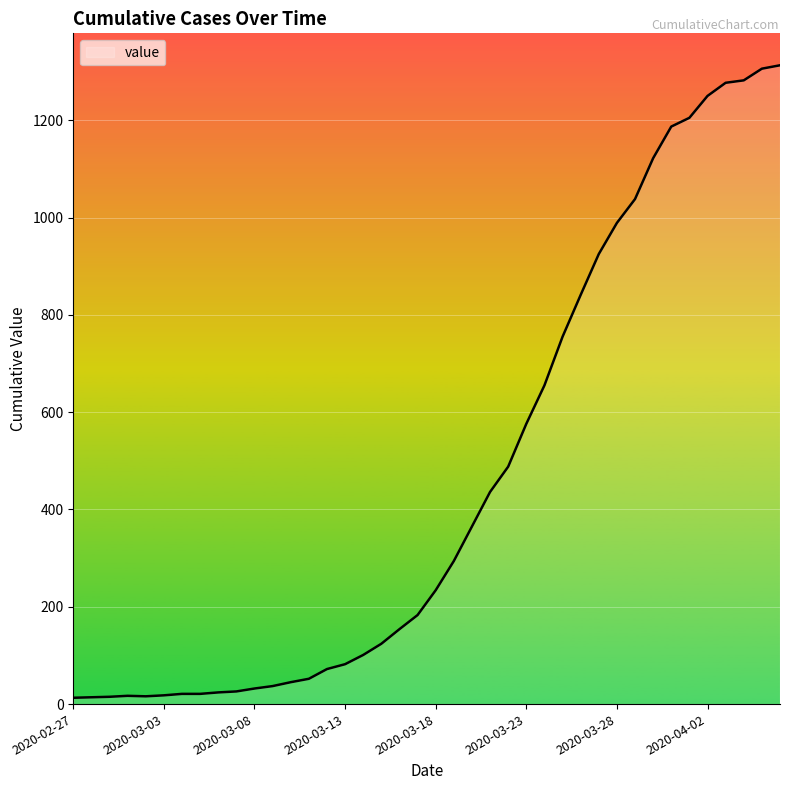

What is the difference between the maximum and minimum values?

1300